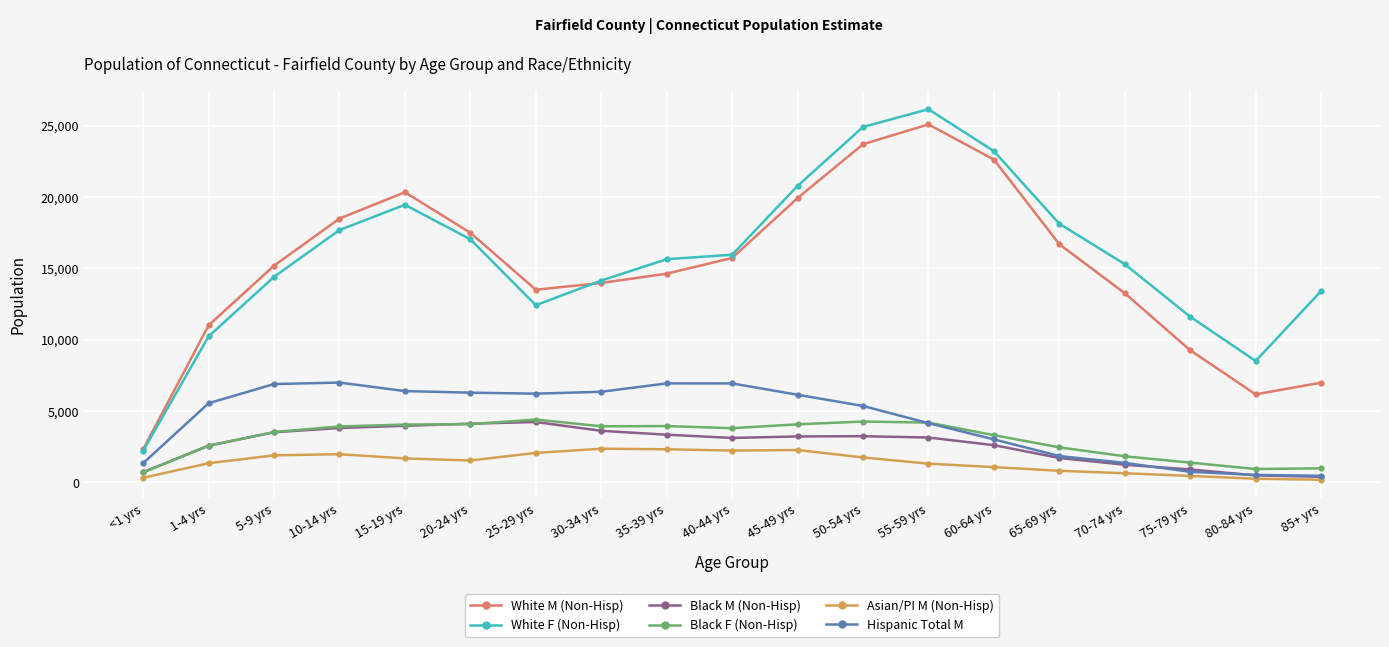

Is it true that Asian/PI M (Non-Hisp) equals 1679 at 15-19 yrs?

True